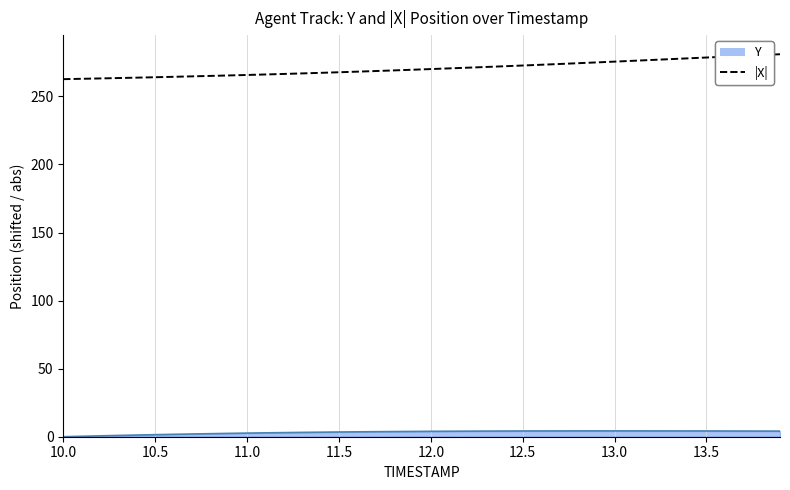

What is the lowest value of the |X| series?

262.7